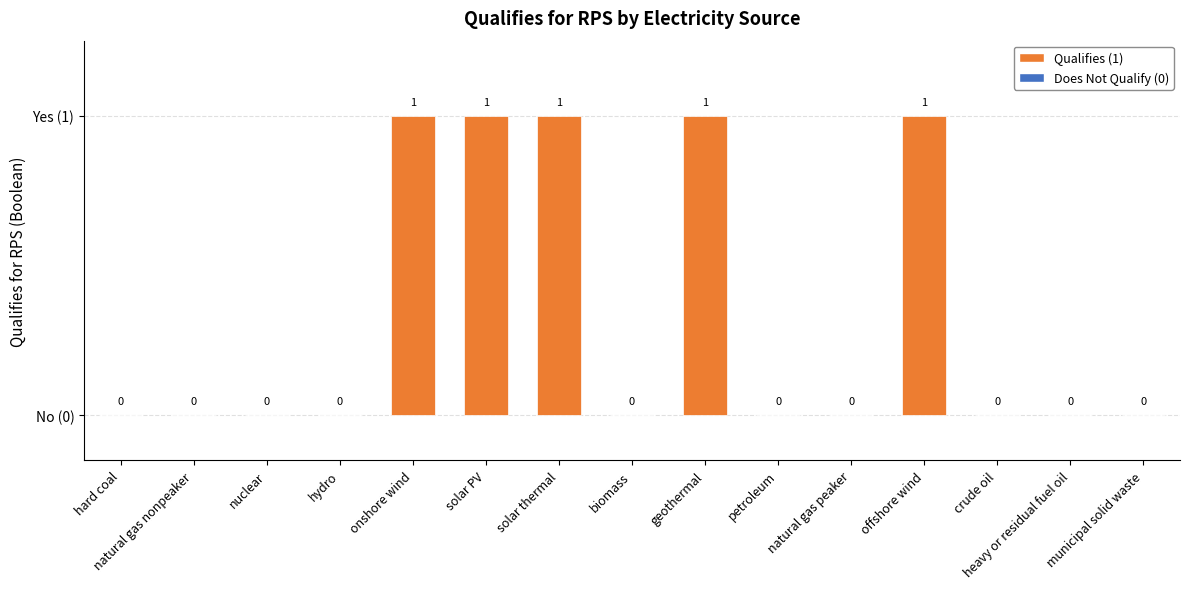

The value at geothermal is 2. True or false?

False